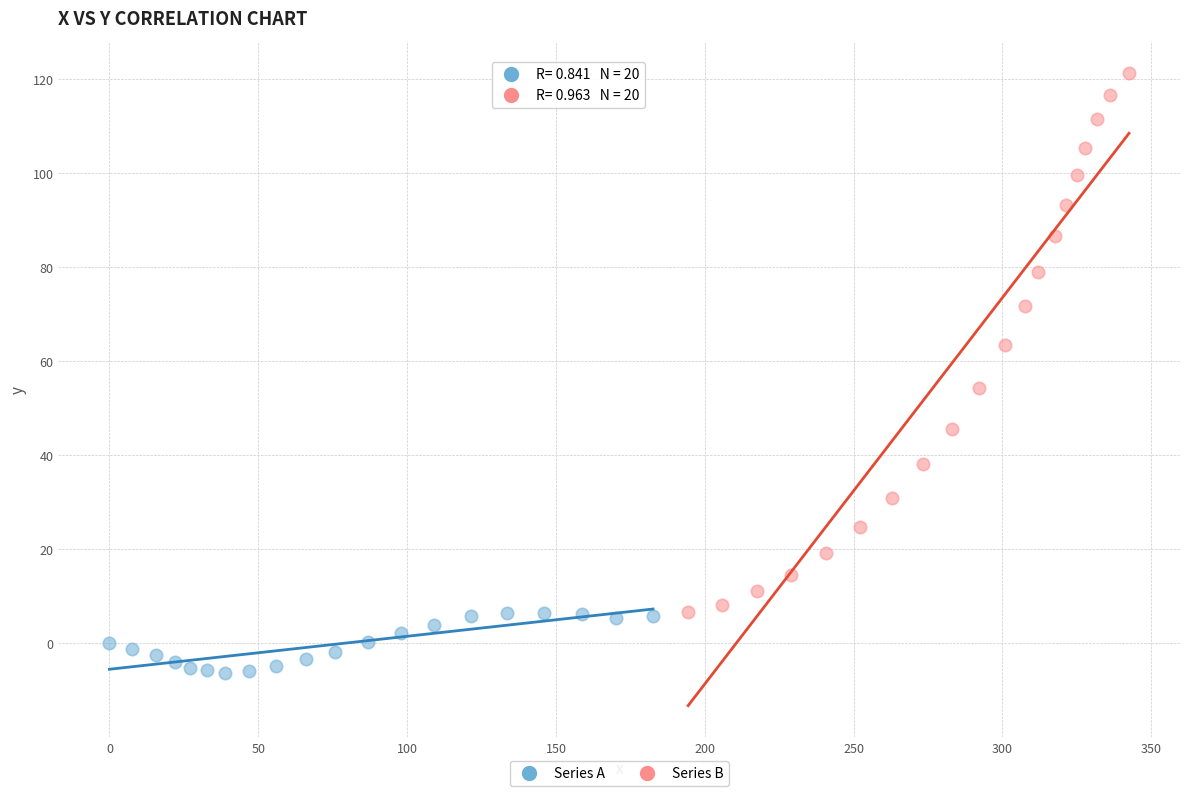

Which series contains the highest Y value?

Series B